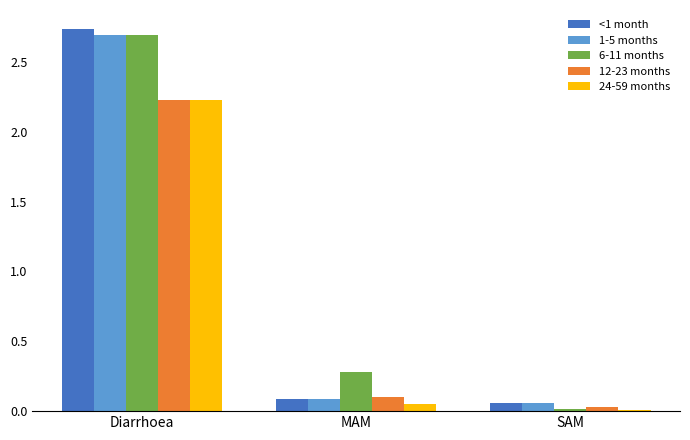

How many distinct data groups are displayed?

5